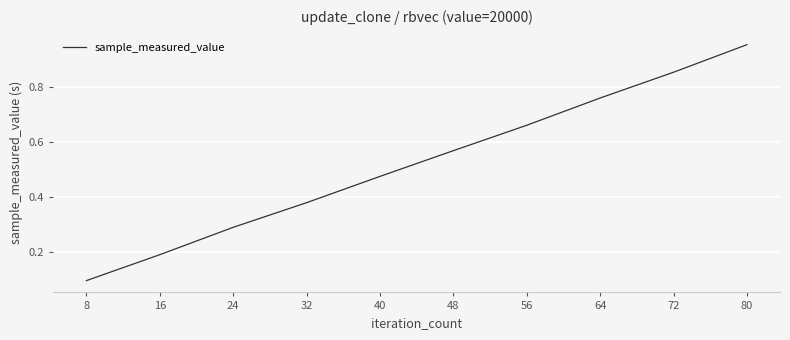

What is the change in value from 16 to 40?

+0.3